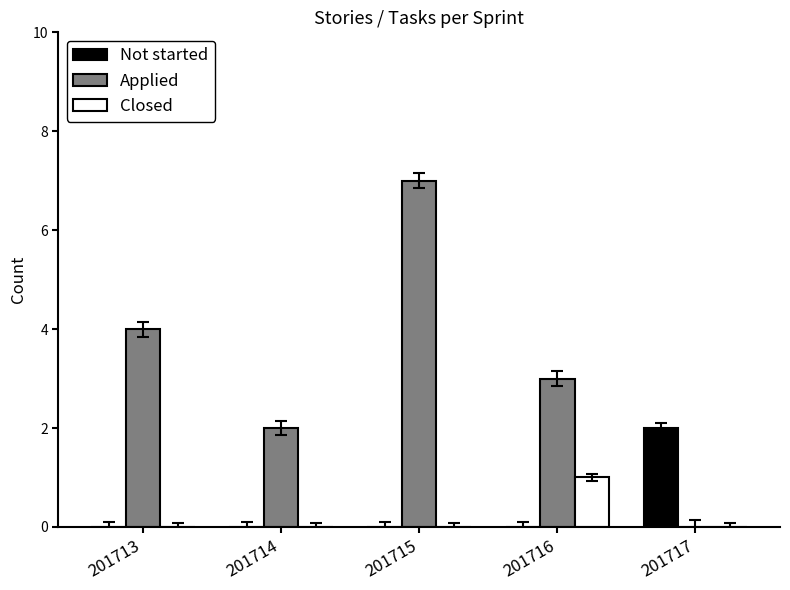

What is the sum of the Not started values at 201717 and 201714?

2